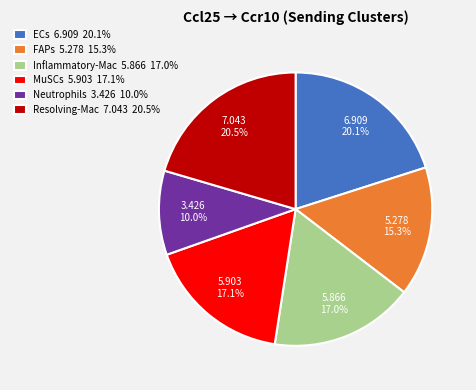

What is the total percentage of ECs and Inflammatory-Mac?

37.1%